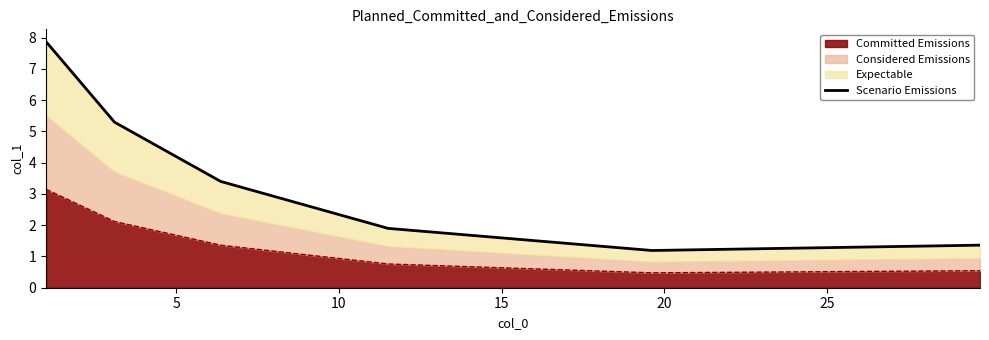

What is the minimum value for Committed Emissions?

0.5